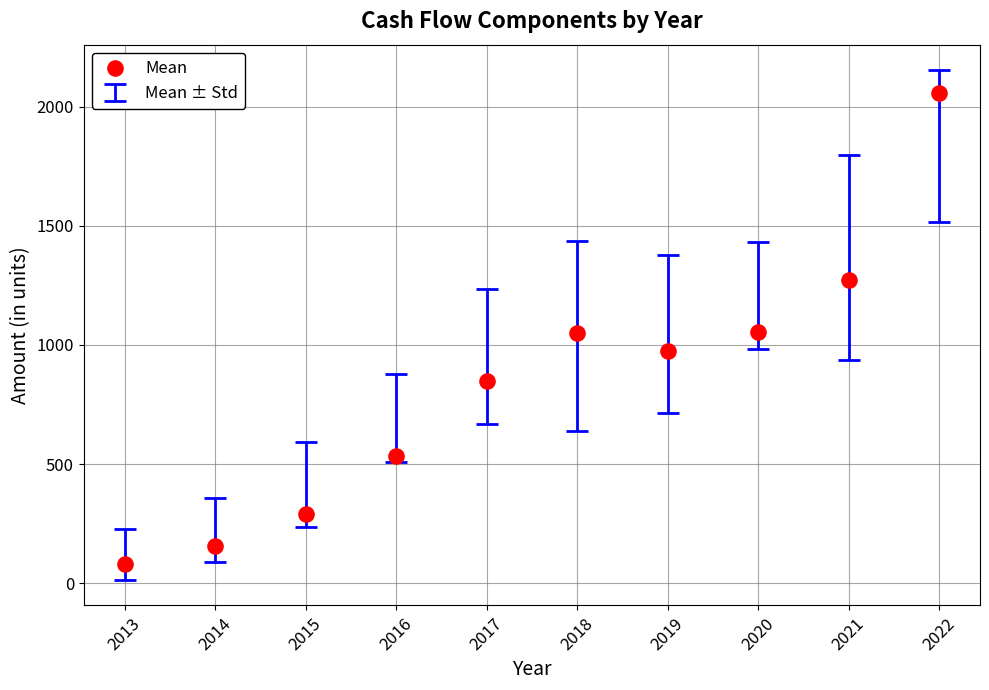

What is the range of X values (max minus min)?

9.0